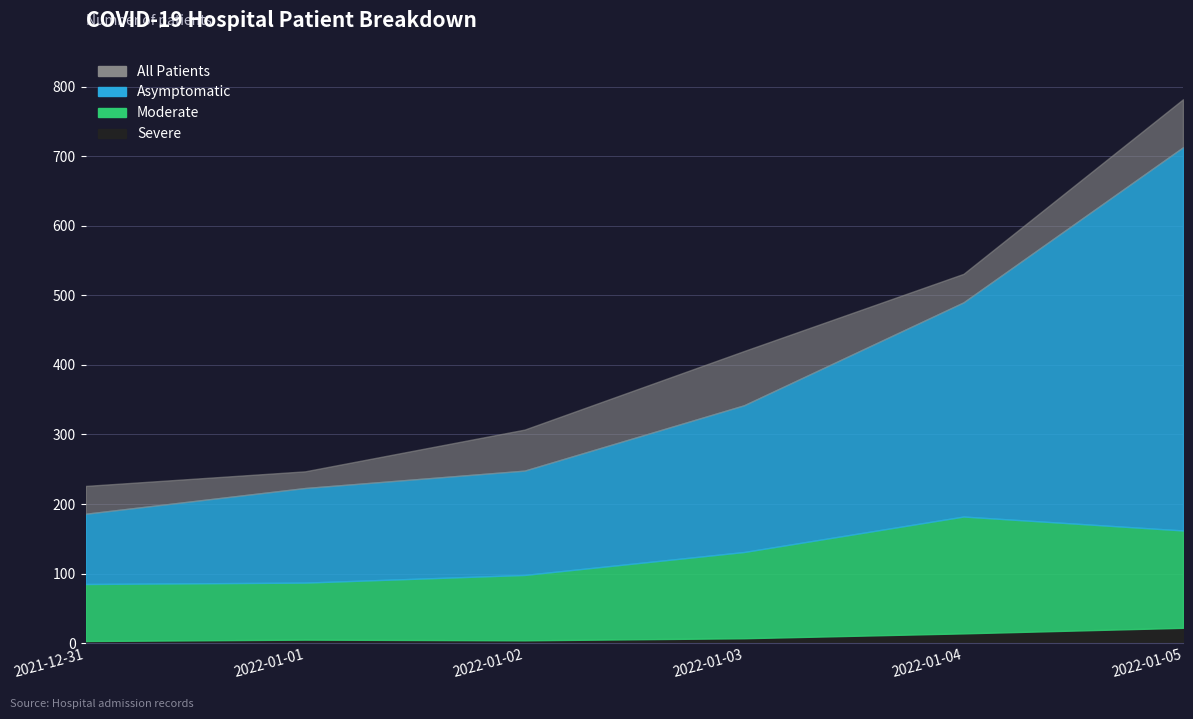

Rank the categories by patients_in_hospital value from highest to lowest.

2022-01-05, 2022-01-04, 2022-01-03, 2022-01-02, 2022-01-01, 2021-12-31